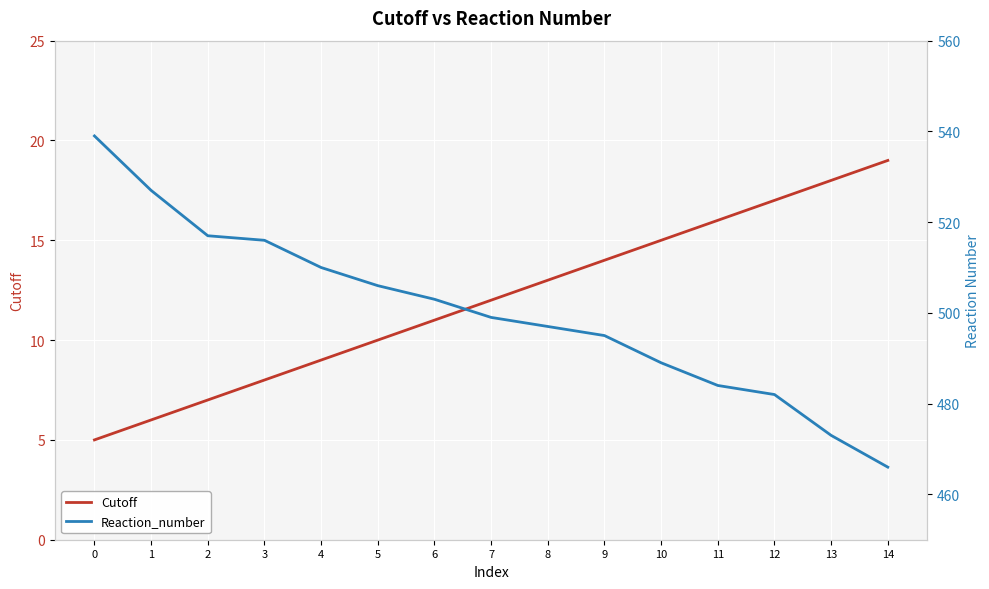

Is the value of Cutoff at 0 greater than the value of Reaction_number at 0?

No